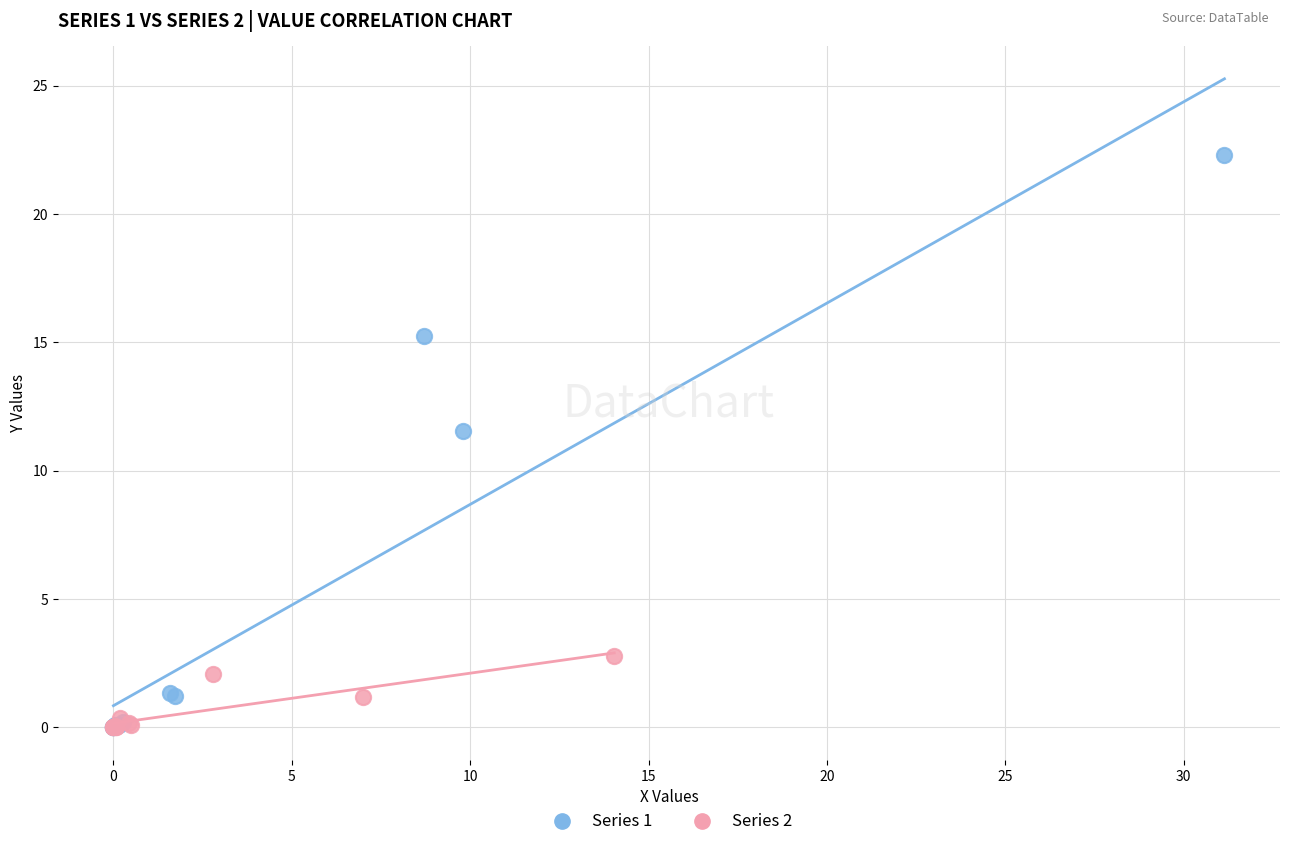

Which series has the widest spread of Y values?

Series 1